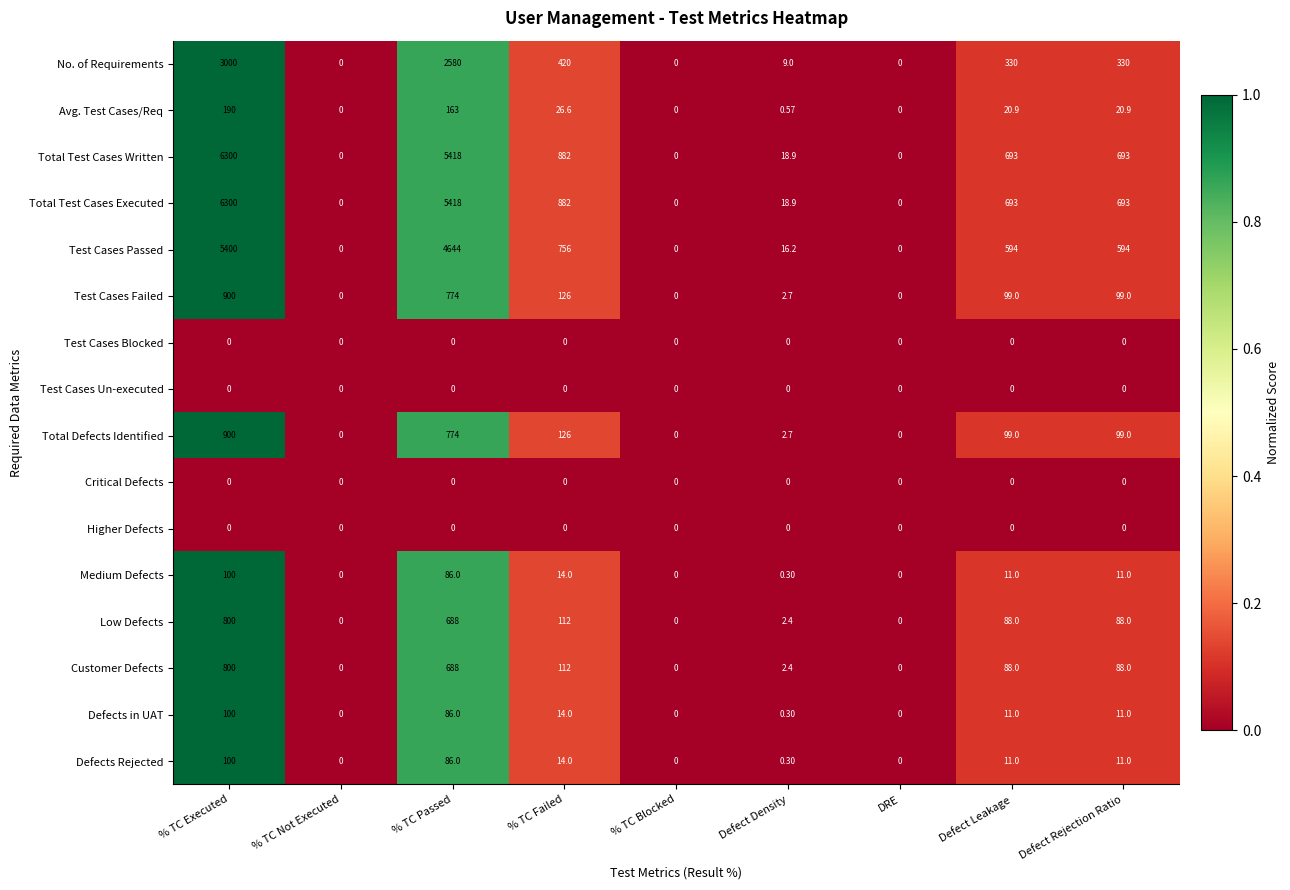

Is the value of Test Cases Un-executed at Defect Density greater than the value of Avg. Test Cases/Req at Defect Rejection Ratio?

No